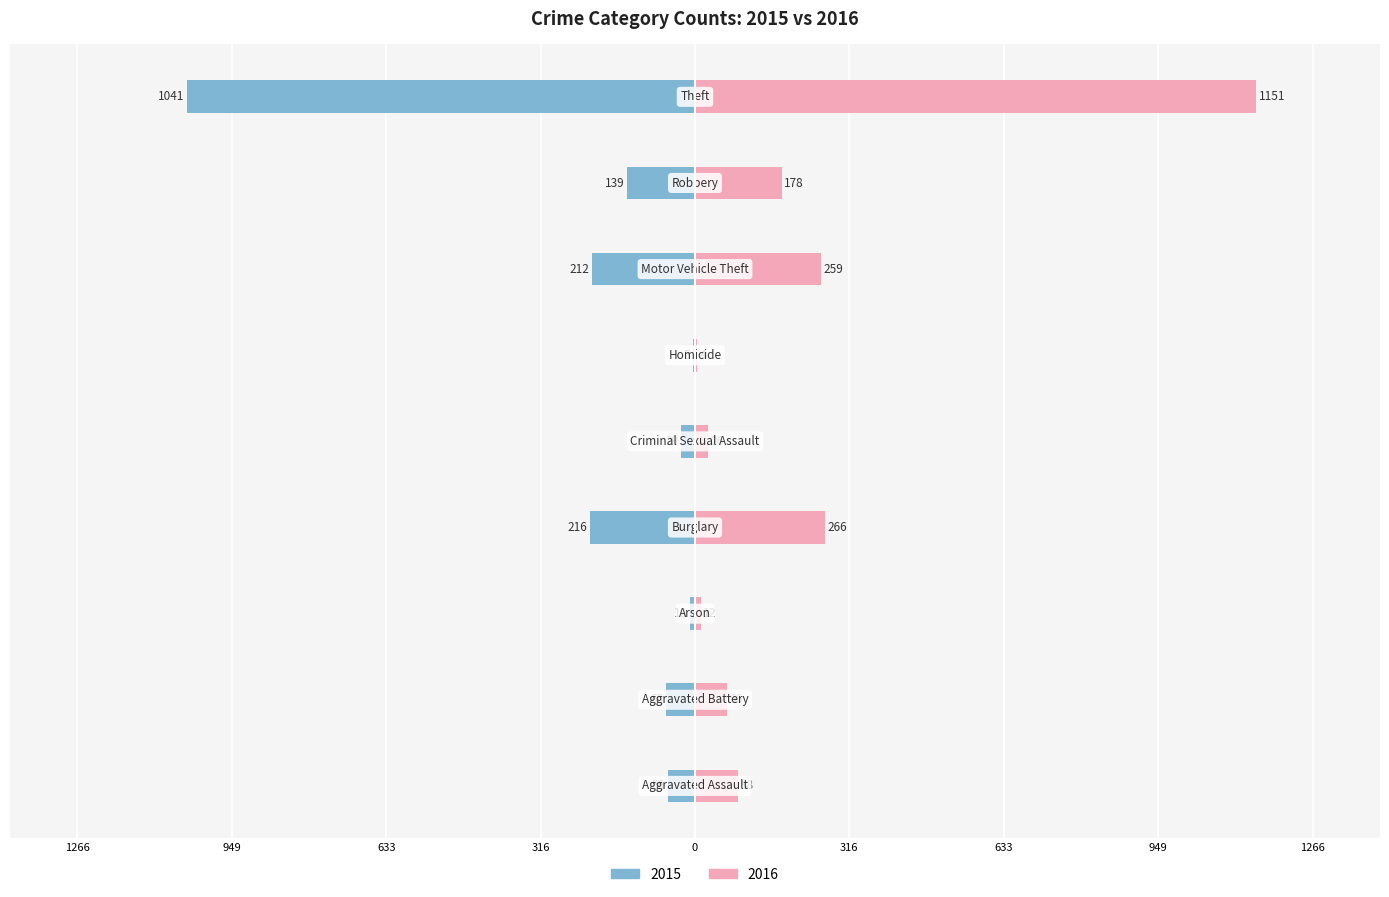

What are all the series names shown in the legend?

2015, 2016